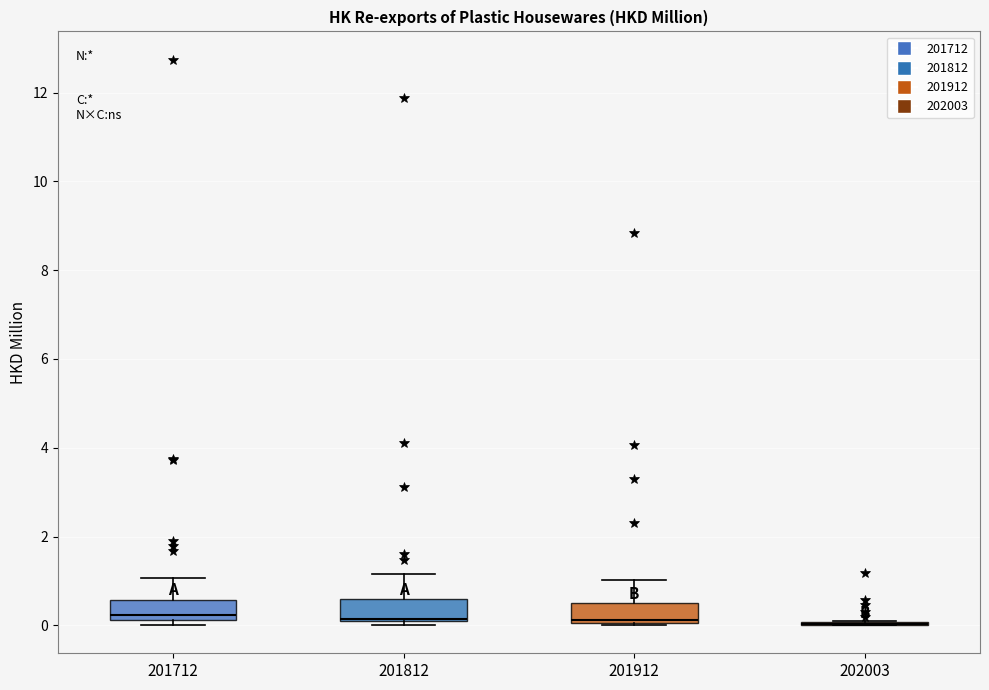

Reading left to right, transcribe this box plot: for each box, give where its median line is, the range the box spans, and where its two whiskers end, as read against the y-axis. The values are not printed on the chart, so give them approximately, as read against the axis.

201712: median 0.2 (just above the box's lower edge), box 0.2 to 0.6, whiskers 0.0 to 1.0
201812: median 0.2, box 0.0 to 0.6, whiskers 0.0 (just below the box's lower edge) to 1.2
201912: median 0.2, box 0.0 to 0.6, whiskers 0.0 to 1.0
202003: box collapsed to a line at 0.0, whiskers 0.0 to 0.2